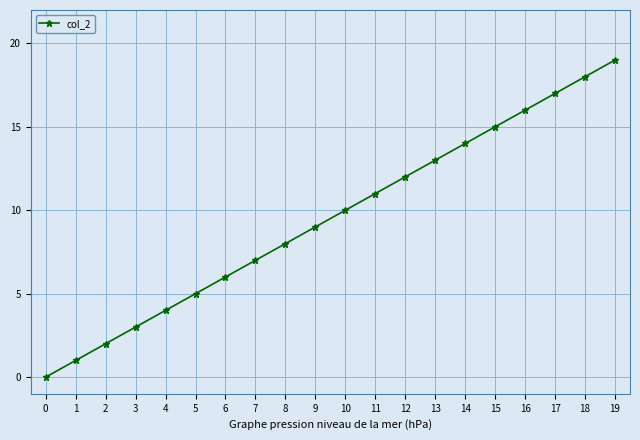

Reading left to right, what are all the values shown in this chart?

0	1	2	3	4	5	6	7	8	9	10	11	12	13	14	15	16	17	18	19